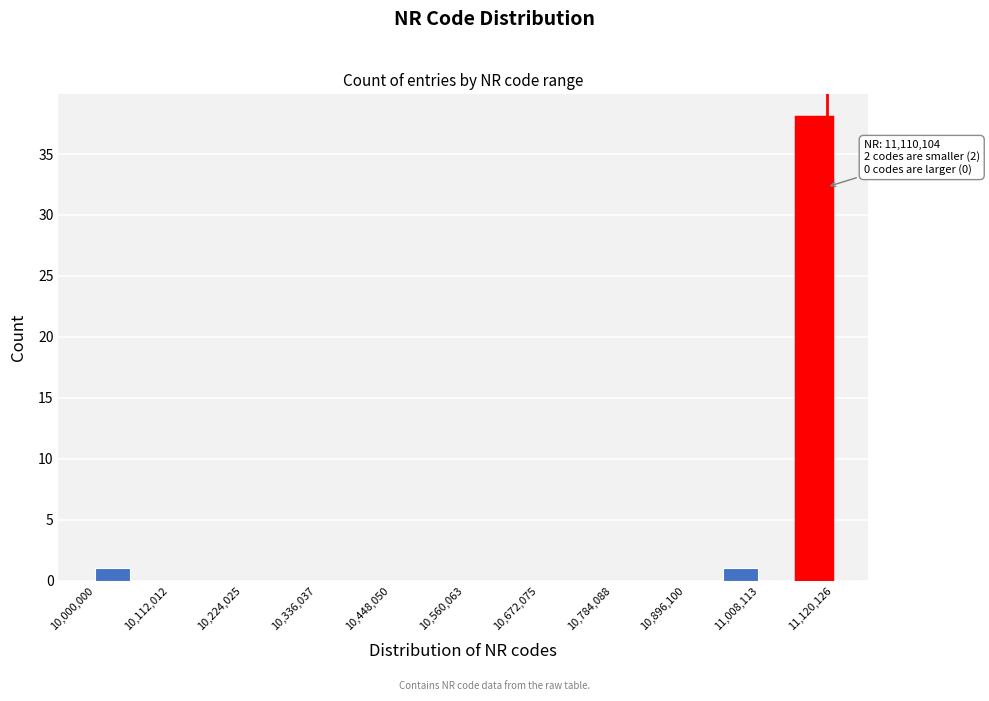

Around what value on the x-axis is the tallest bar? Give the approximate position of its centre, as read against the axis.

11100000